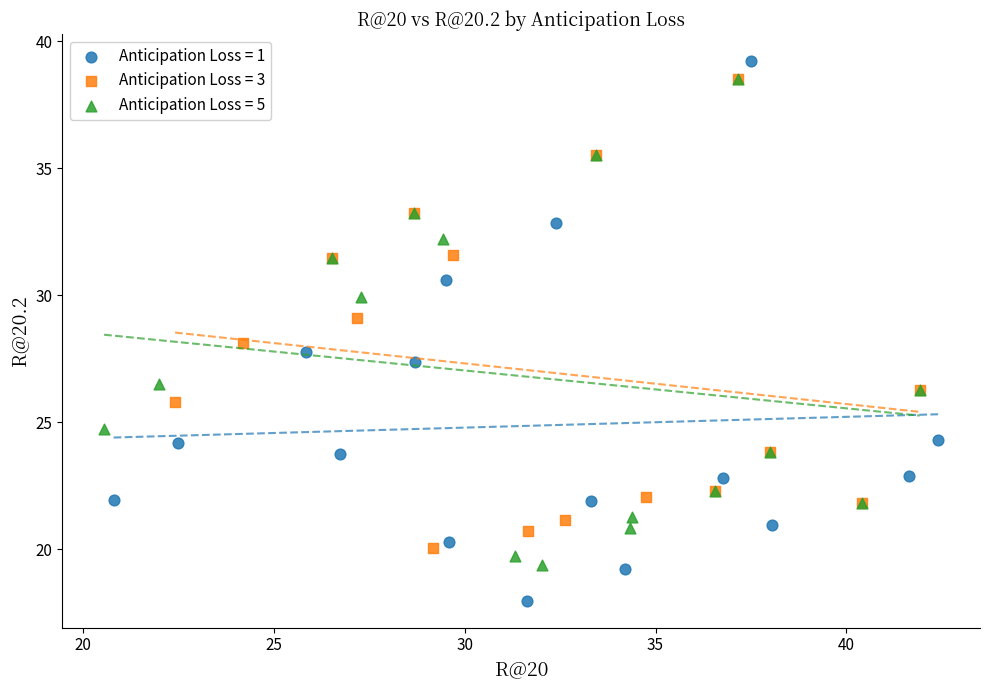

Which series has the widest spread of Y values?

Anticipation Loss = 1